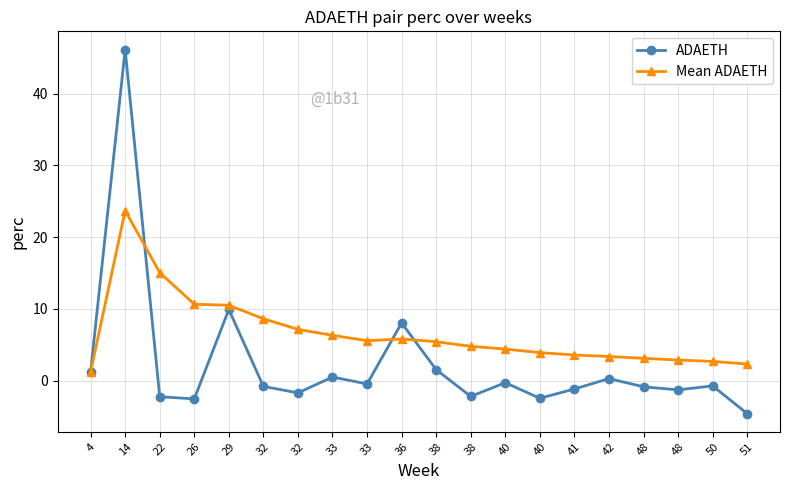

Count the number of categories in the chart.

20